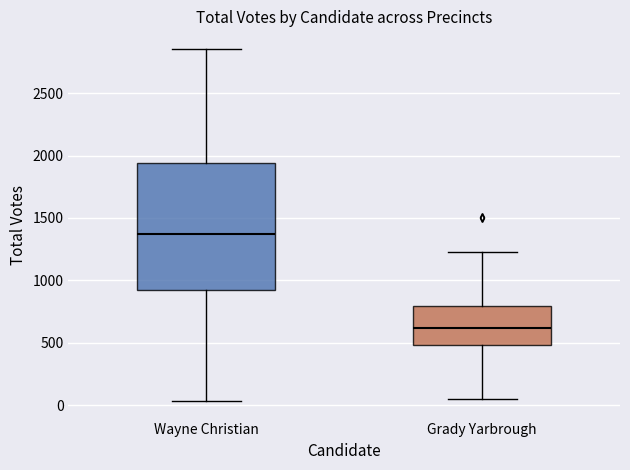

Which box has the highest median line?

Wayne Christian